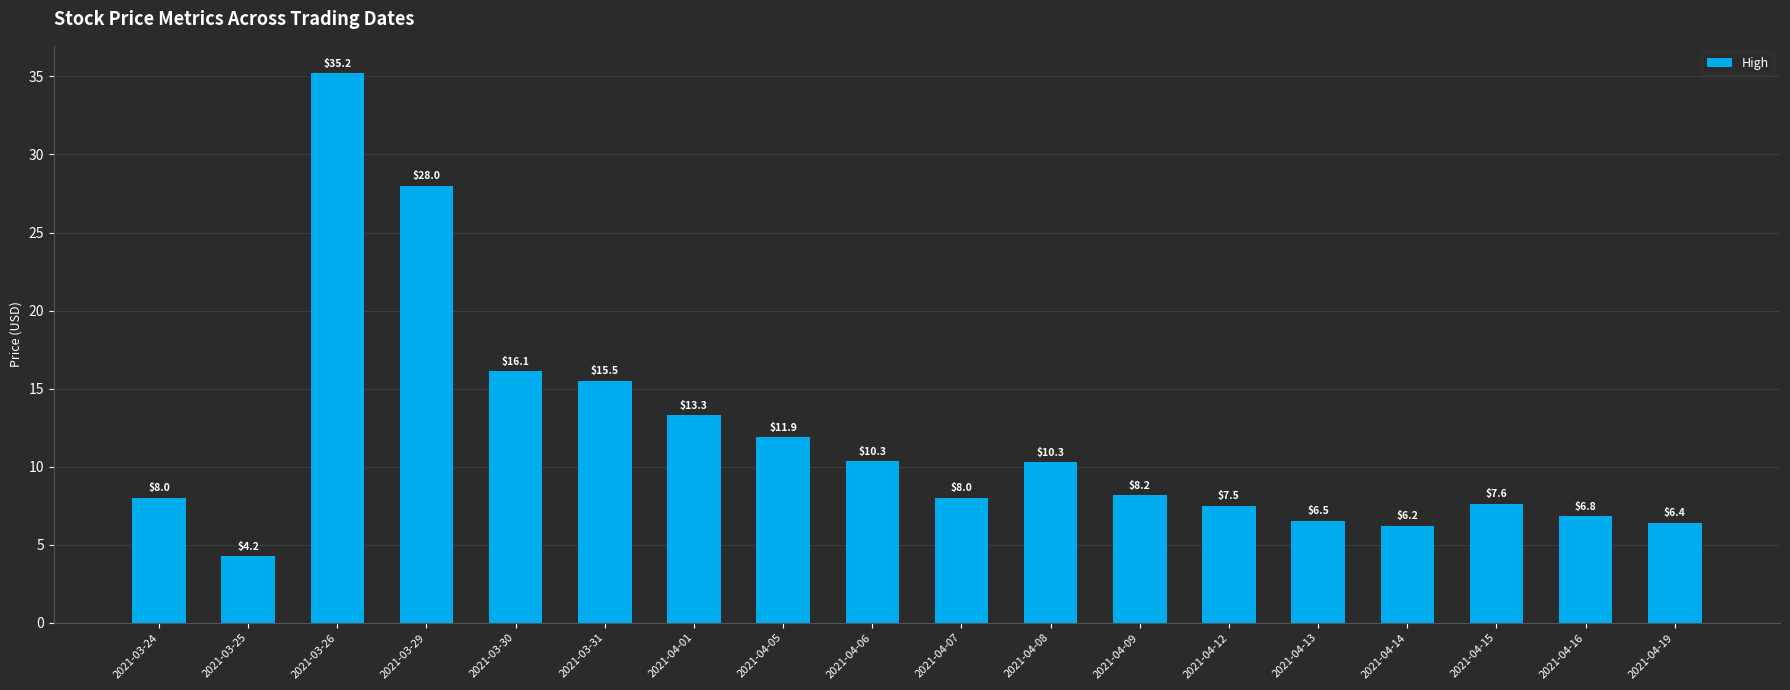

The chart shows a value of 28.0 at 2021-03-29. True or false?

True